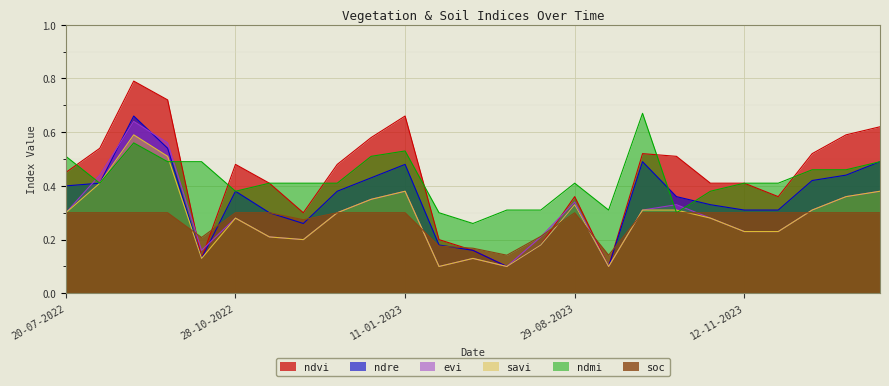

What are all the series names shown in the legend?

ndvi, ndre, evi, savi, ndmi, soc